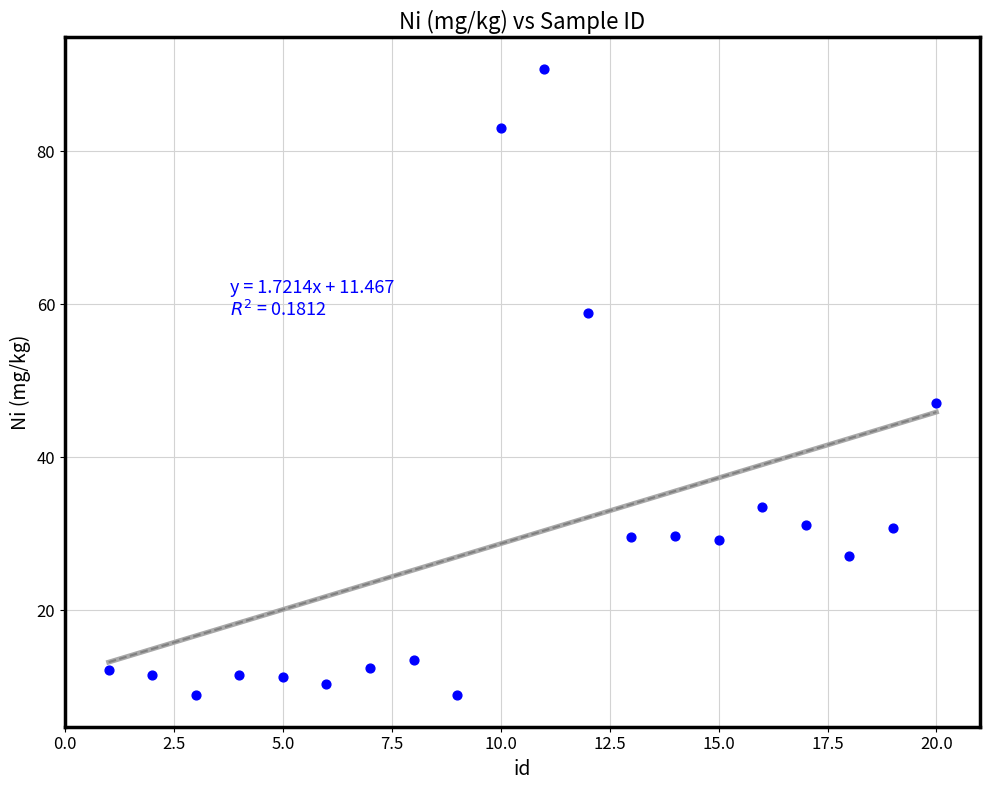

What Y value in the scatter plot is closest to 49?

47.1